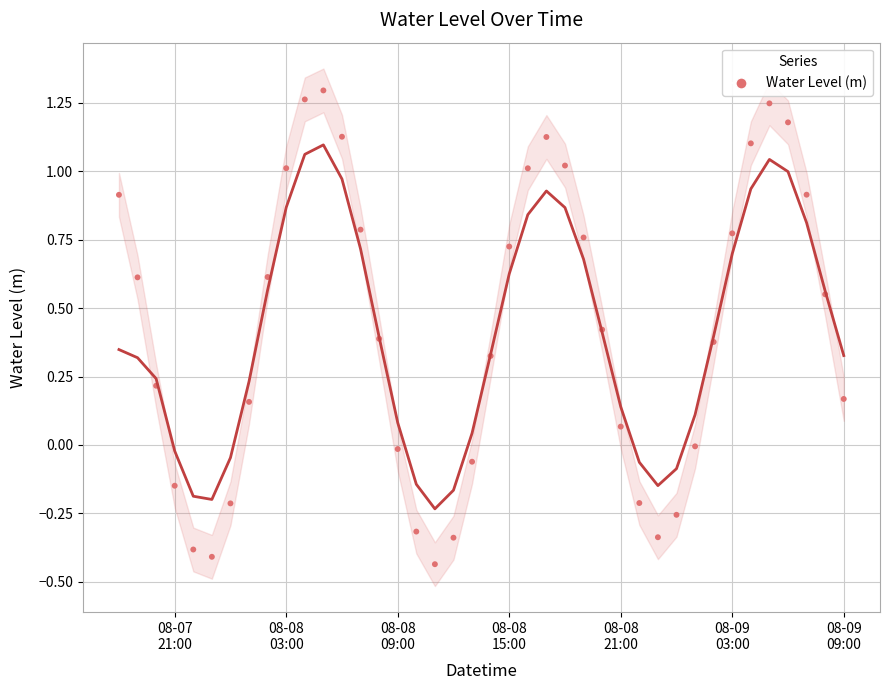

What is the range of Y values (max minus min)?

1.7